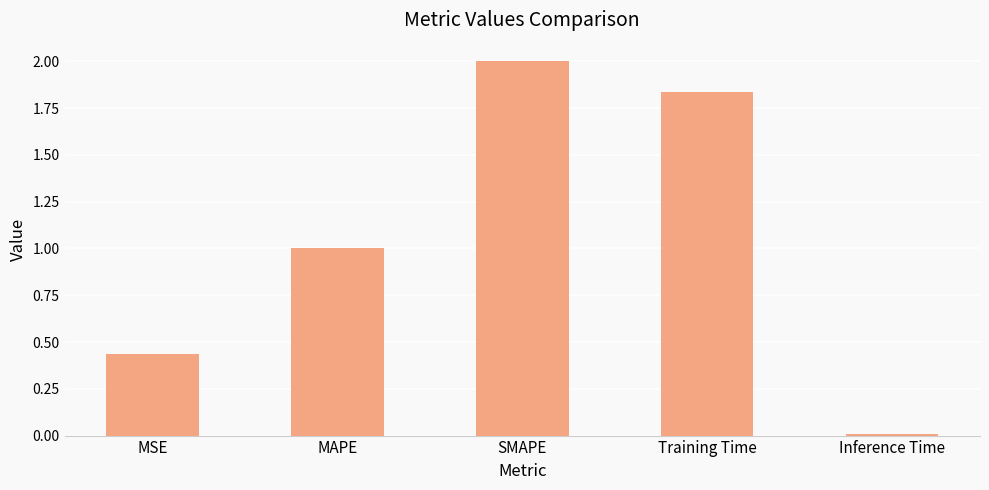

What is the average value?

1.1